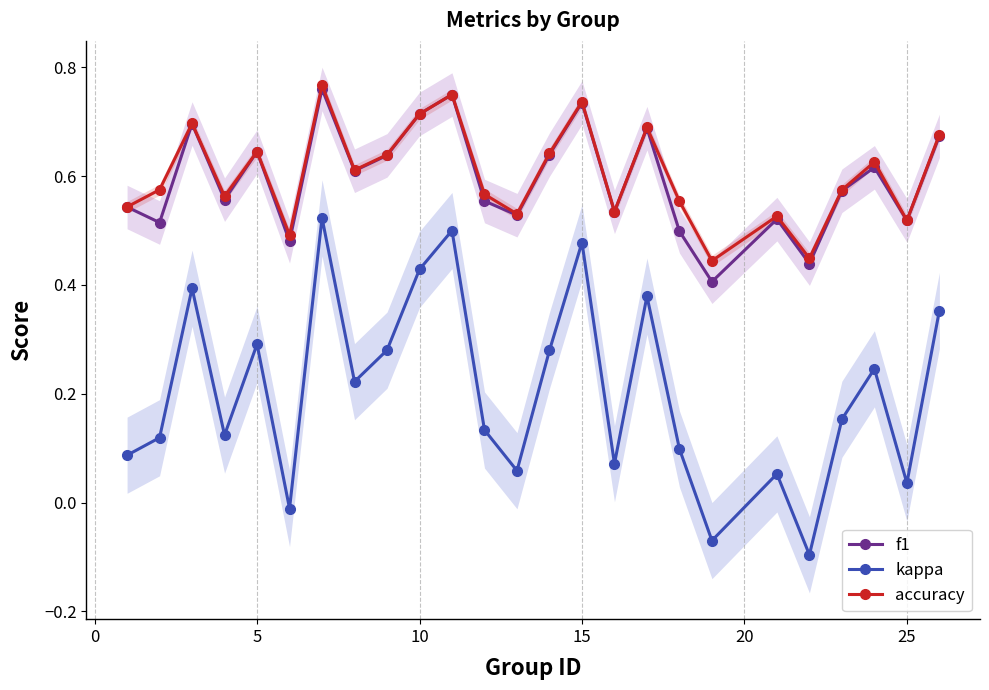

True or false: f1 and kappa cross at least once.

False